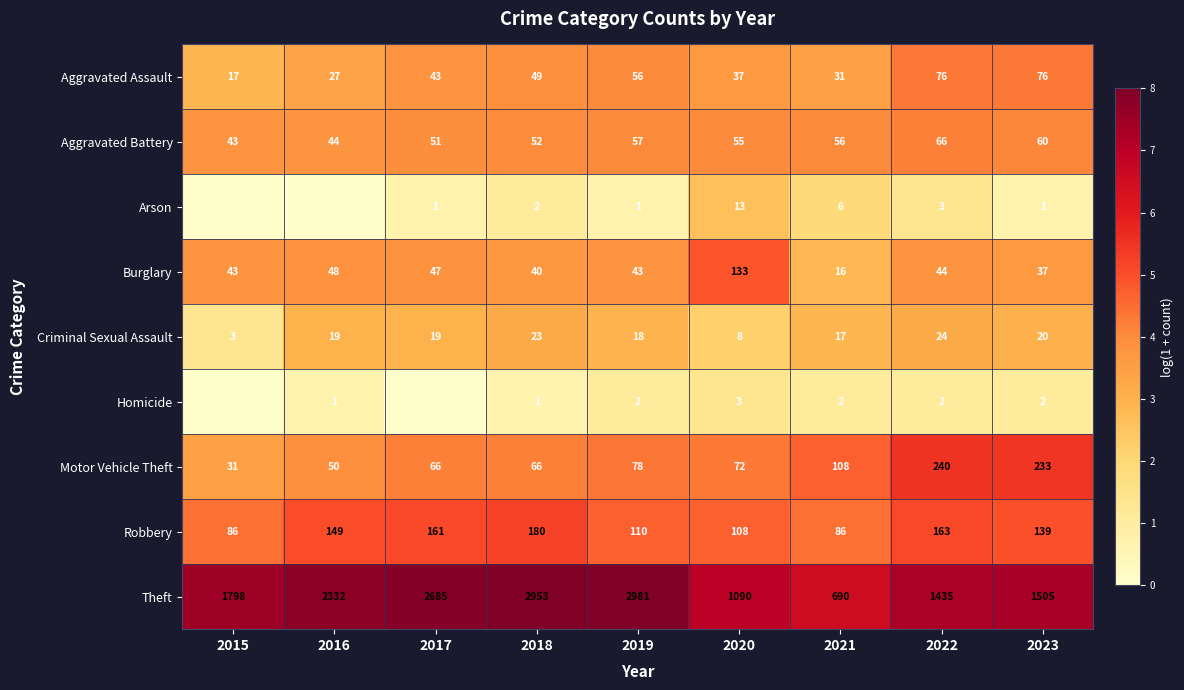

What is the total value across all series at 2020?

1519